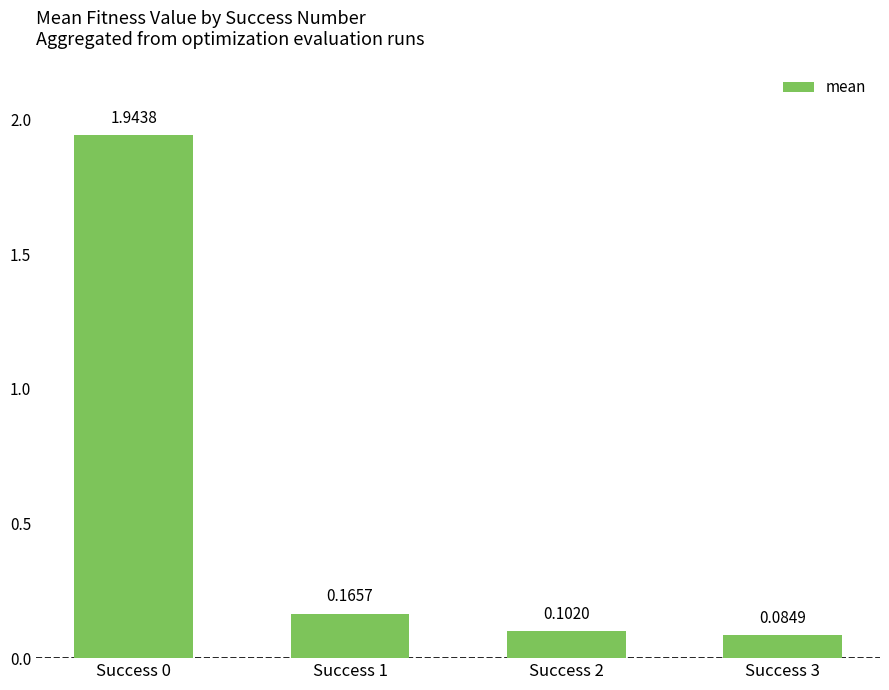

What is the average value?

0.6